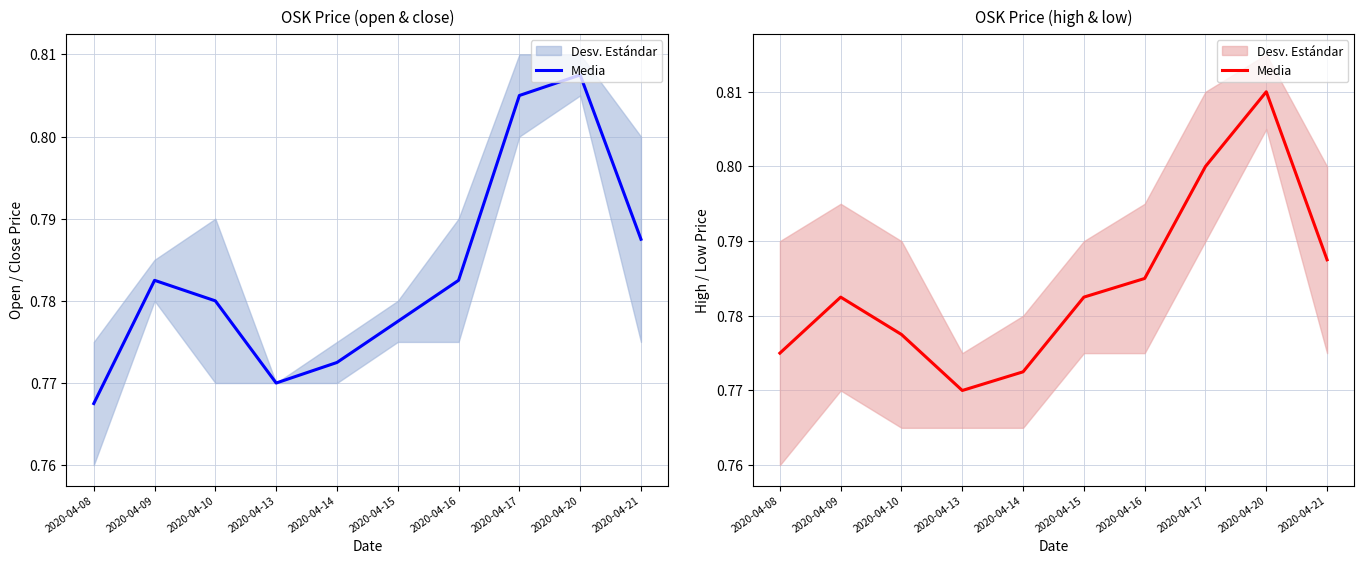

True or false: there are more than 0 points higher than both neighbors.

True